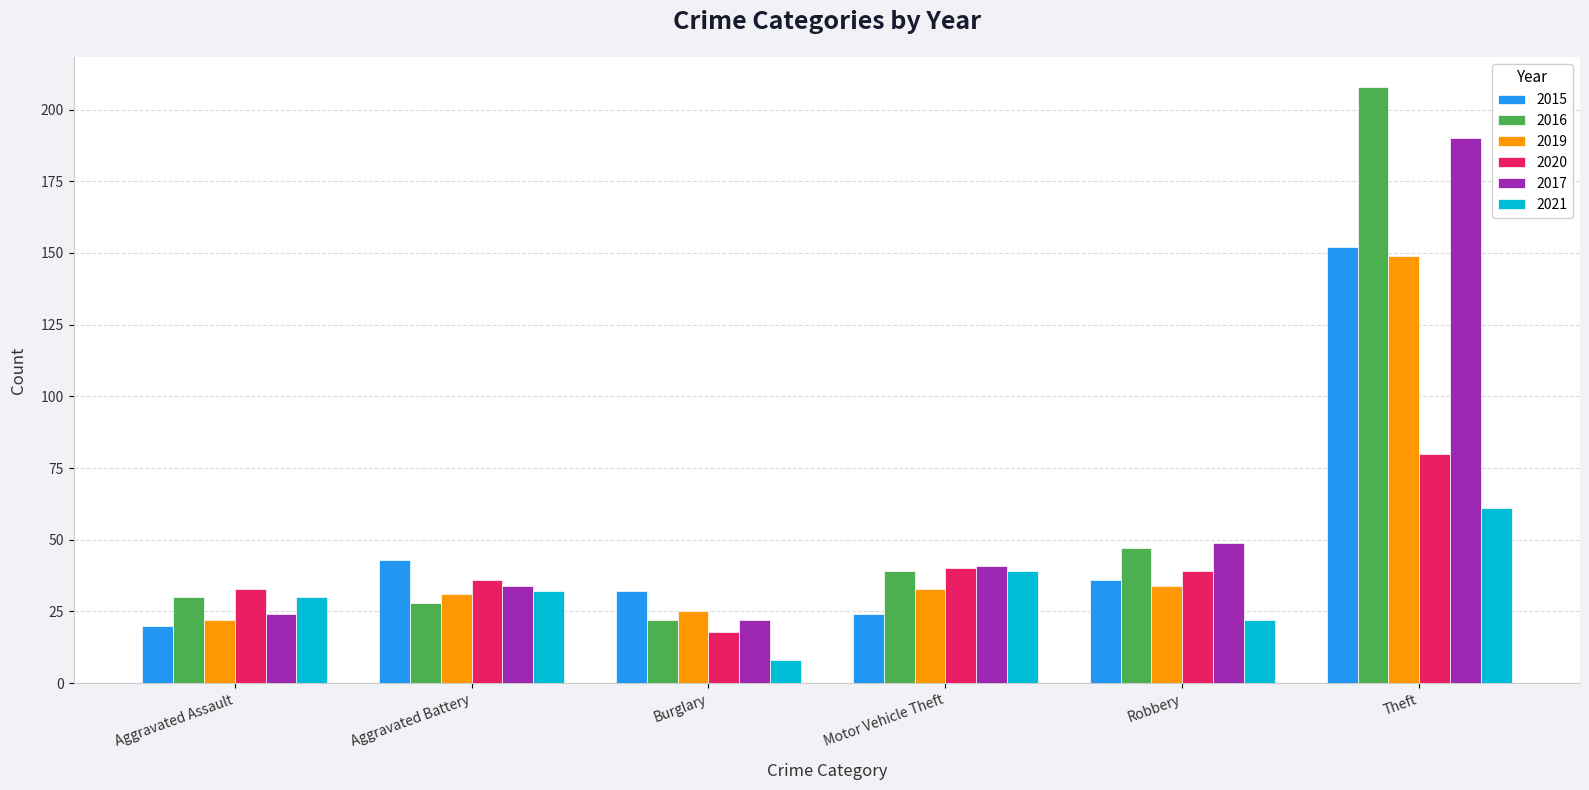

Is the value of 2019 at Aggravated Battery greater than the value of 2016 at Theft?

No